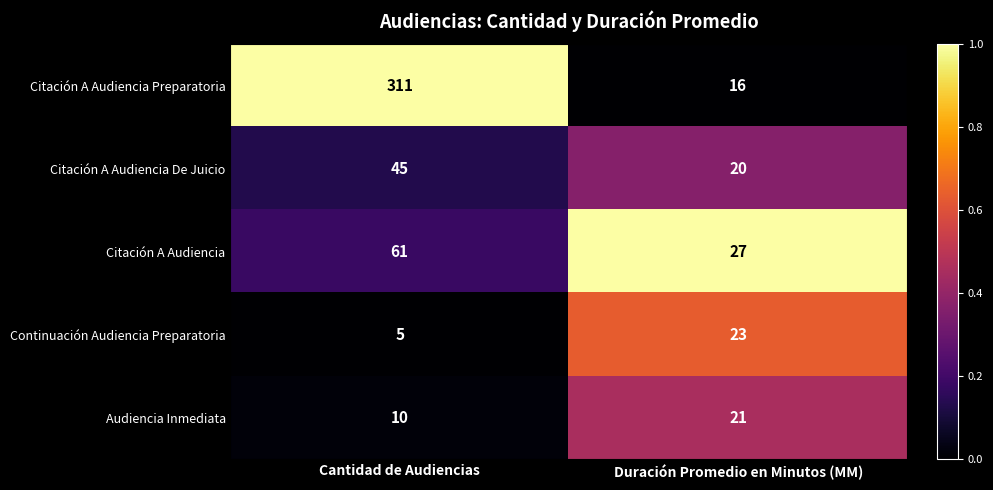

Count the number of categories in the chart.

2